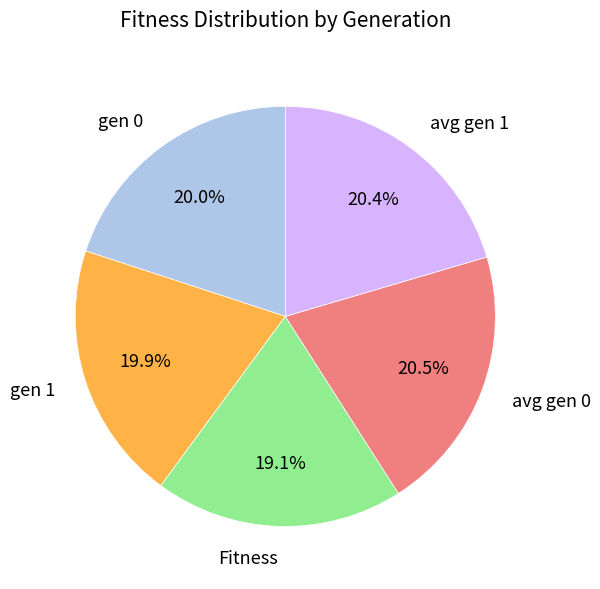

To the nearest percent, what is the average slice percentage?

20%